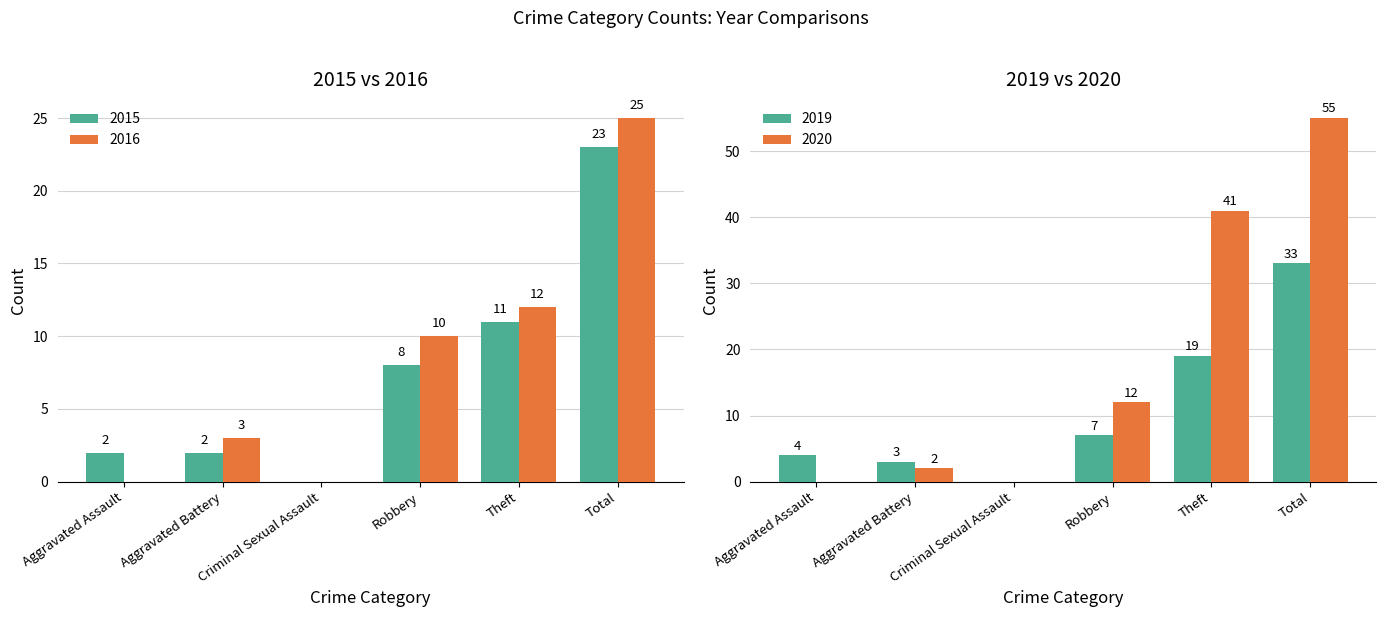

Which label corresponds to the smallest value in the chart?

Criminal Sexual Assault